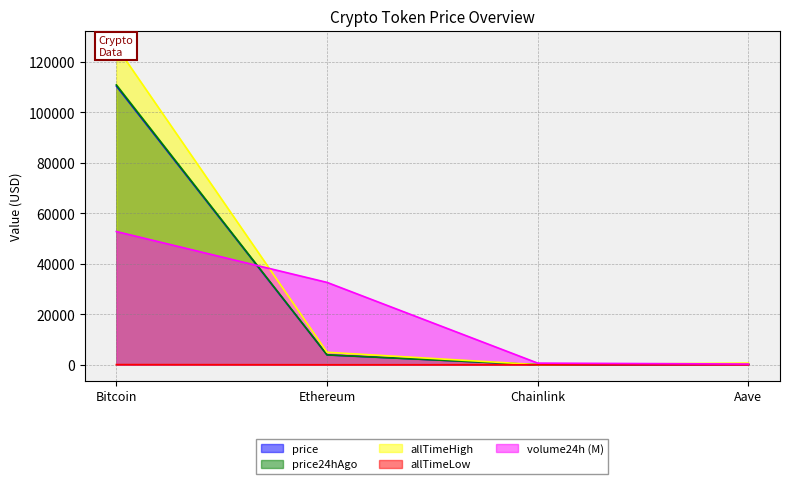

Does the chart have visible grid lines?

Yes